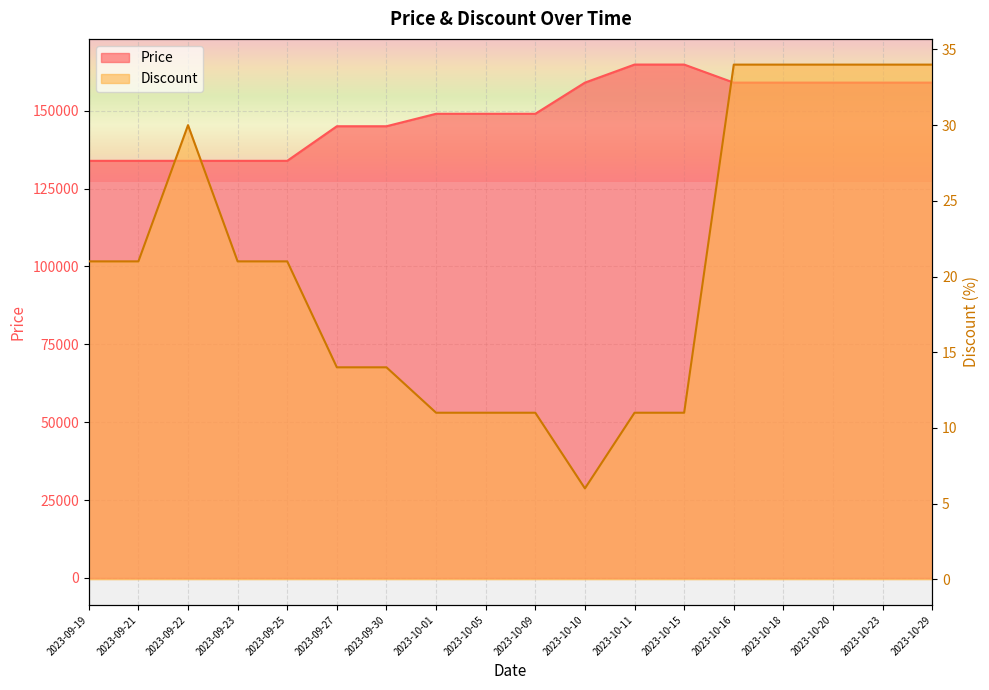

What is the spread (max minus min) of values at 2023-09-27?

144986